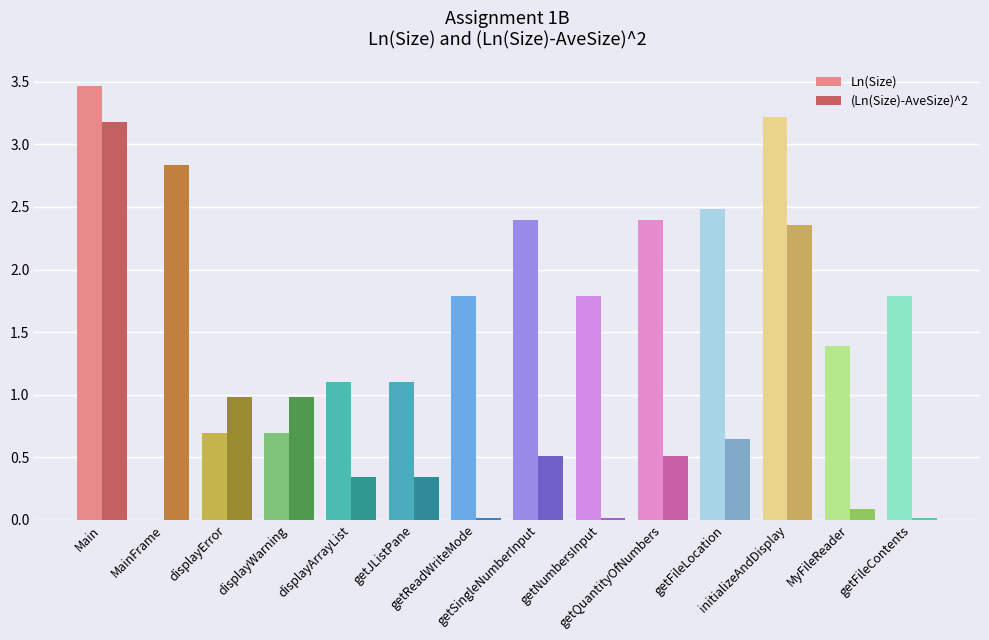

What is the sum of all Ln(Size) values?

24.3